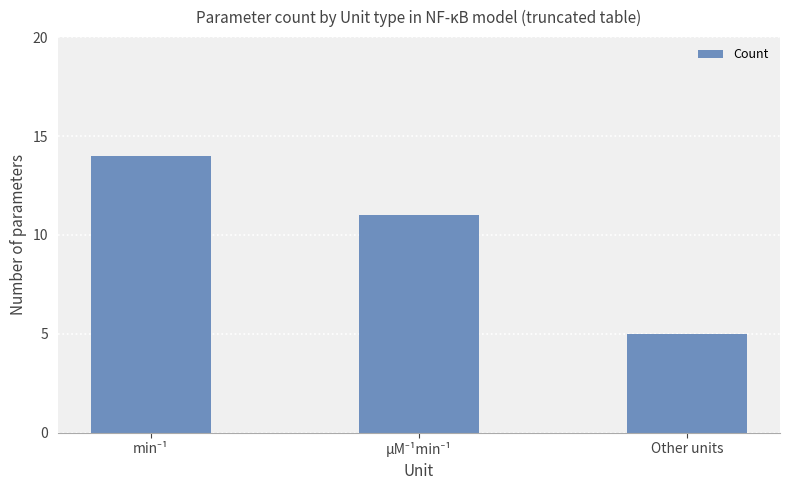

Read the value at Other units.

5